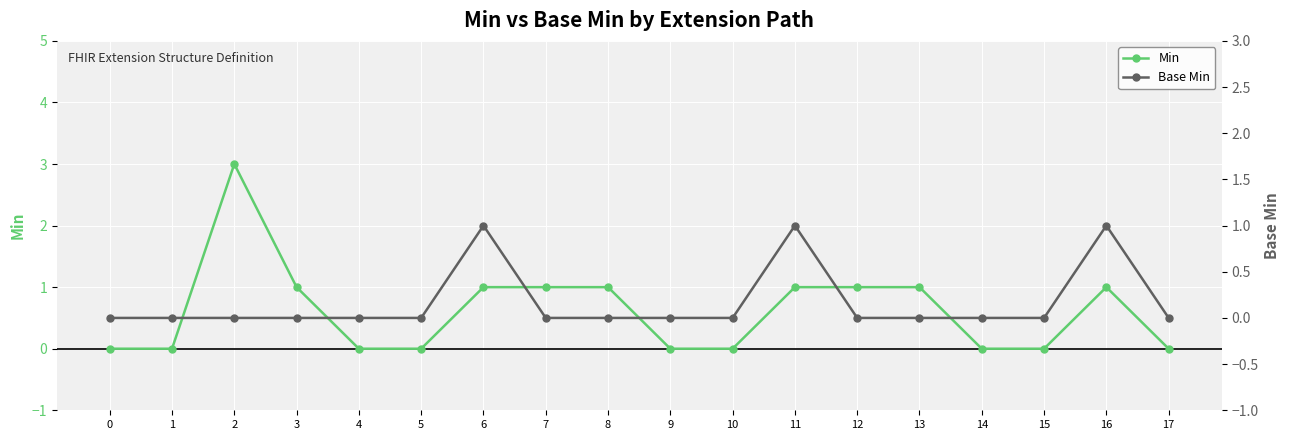

True or false: Min and Base Min intersect in this chart.

False